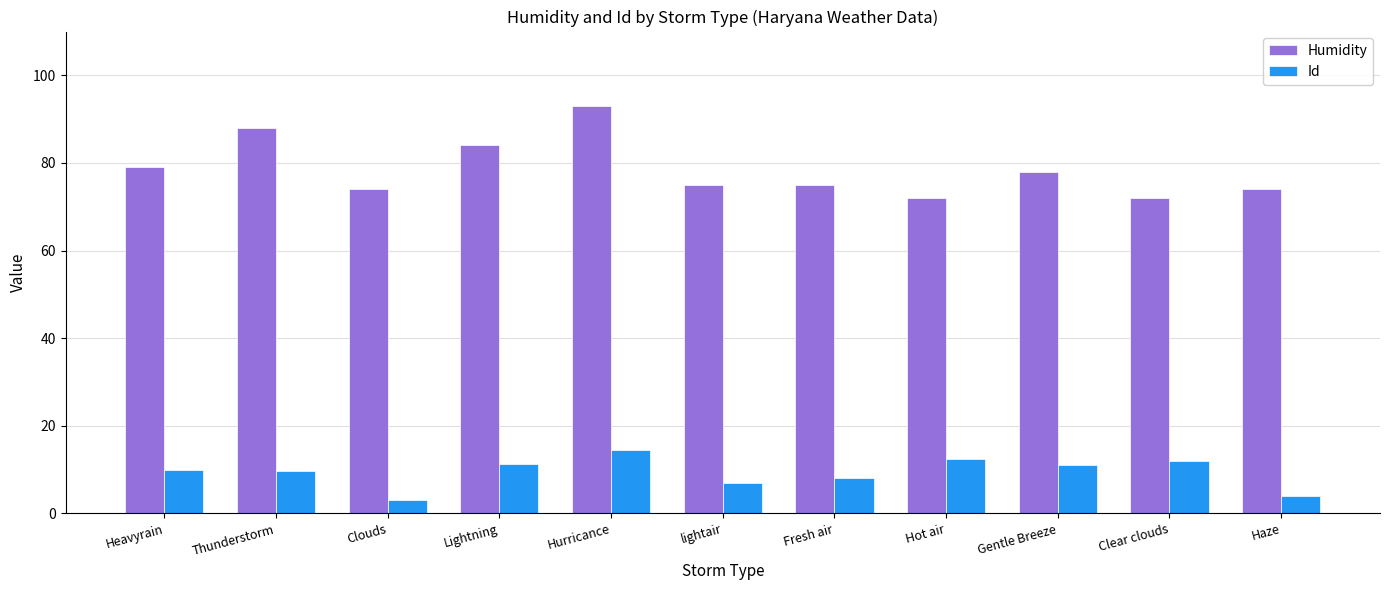

Which series has the largest total across all categories?

Humidity